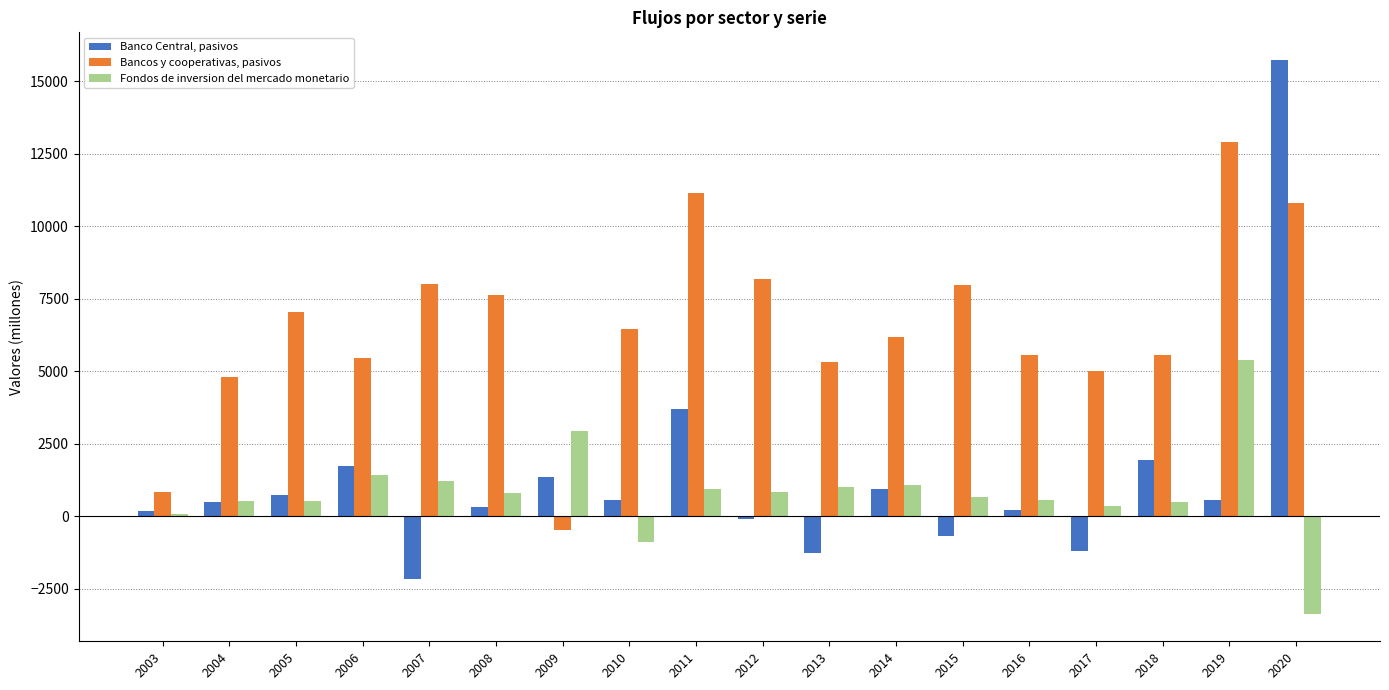

At 2003, list the series in order from smallest to largest.

Fondos de inversion del mercado monetario, Banco Central, pasivos, Bancos y cooperativas, pasivos